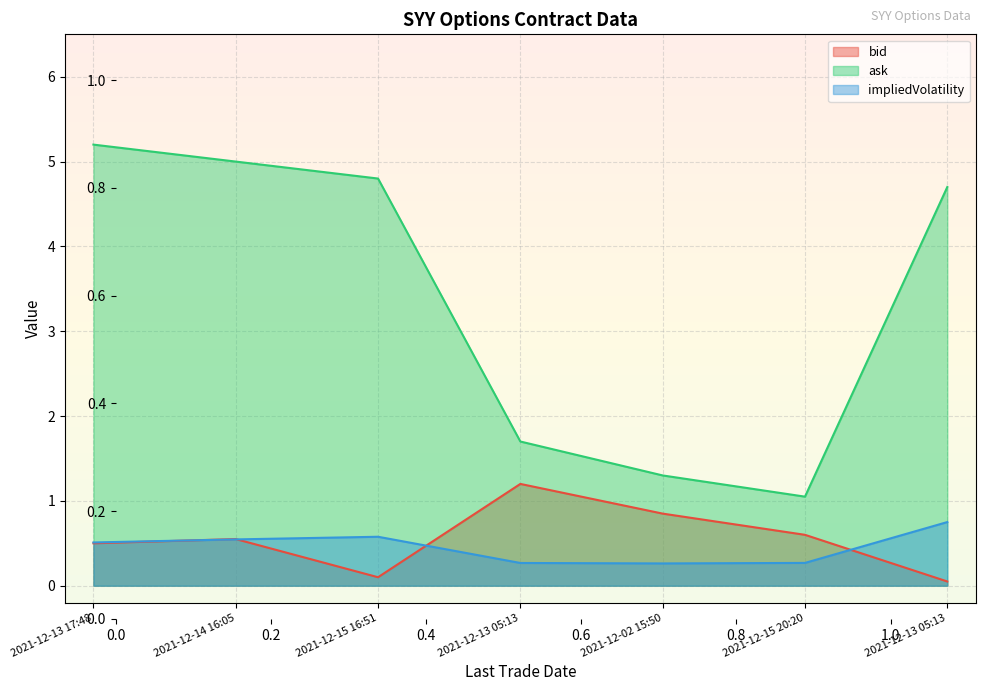

Reading left to right, what are all the values shown in this chart?

bid: 2021-12-13 17:48=0.5	2021-12-14 16:05=0.6	2021-12-15 16:51=0.1	2021-12-13 05:13=1.2	2021-12-02 15:50=0.8	2021-12-15 20:20=0.6	2021-12-13 05:13=0.1
ask: 2021-12-13 17:48=5.2	2021-12-14 16:05=5.0	2021-12-15 16:51=4.8	2021-12-13 05:13=1.7	2021-12-02 15:50=1.3	2021-12-15 20:20=1.1	2021-12-13 05:13=4.7
impliedVolatility: 2021-12-13 17:48=0.5	2021-12-14 16:05=0.5	2021-12-15 16:51=0.6	2021-12-13 05:13=0.3	2021-12-02 15:50=0.3	2021-12-15 20:20=0.3	2021-12-13 05:13=0.8